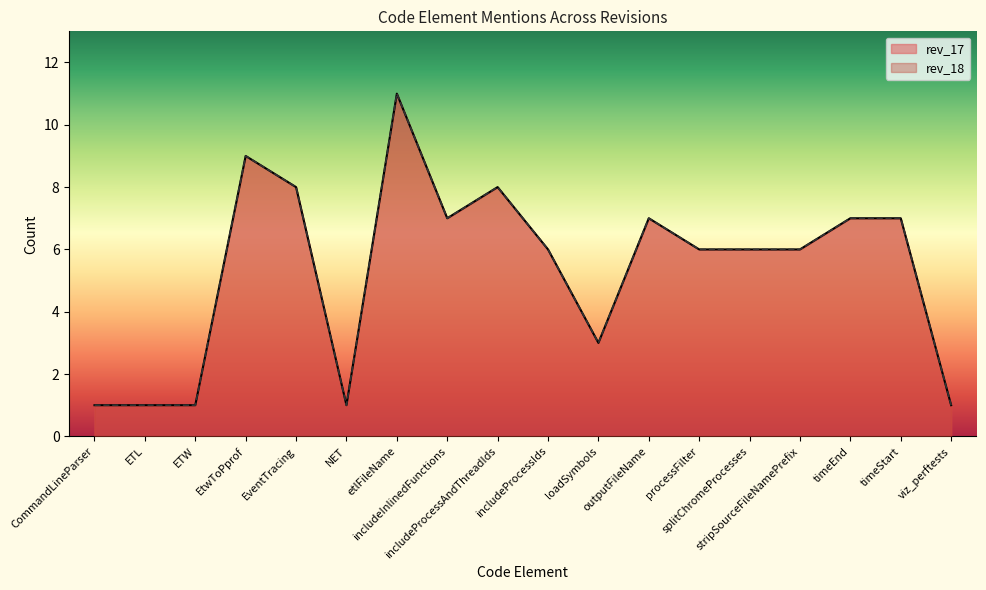

How many lines are shown in the chart?

2